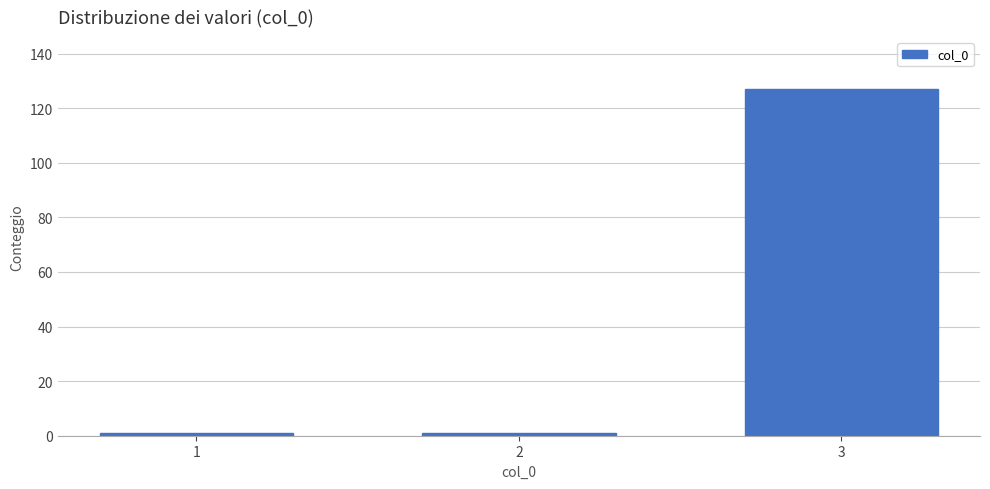

Reading right to left, list all the values displayed in this chart.

127	1	1